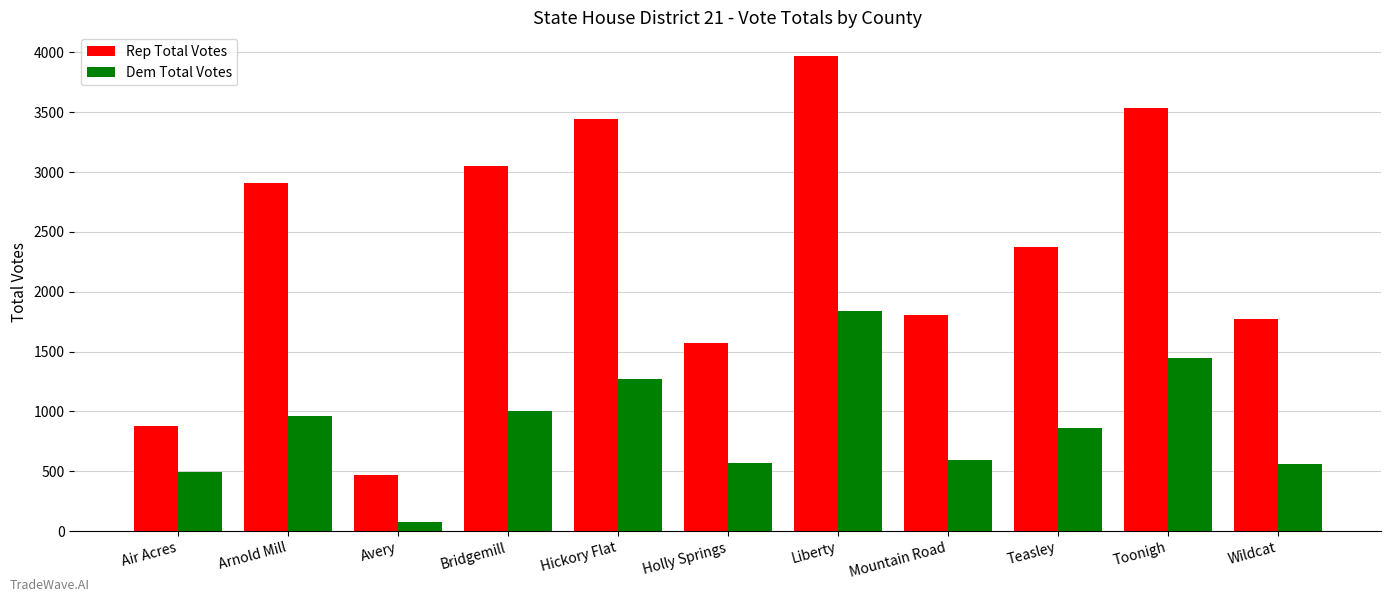

What is the approximate value of Rep Total Votes at Holly Springs, to the nearest 50?

1550